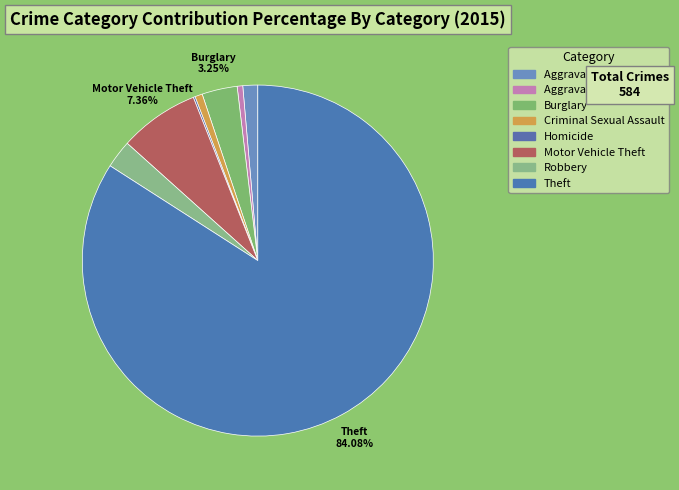

Which category accounts for the majority?

Theft